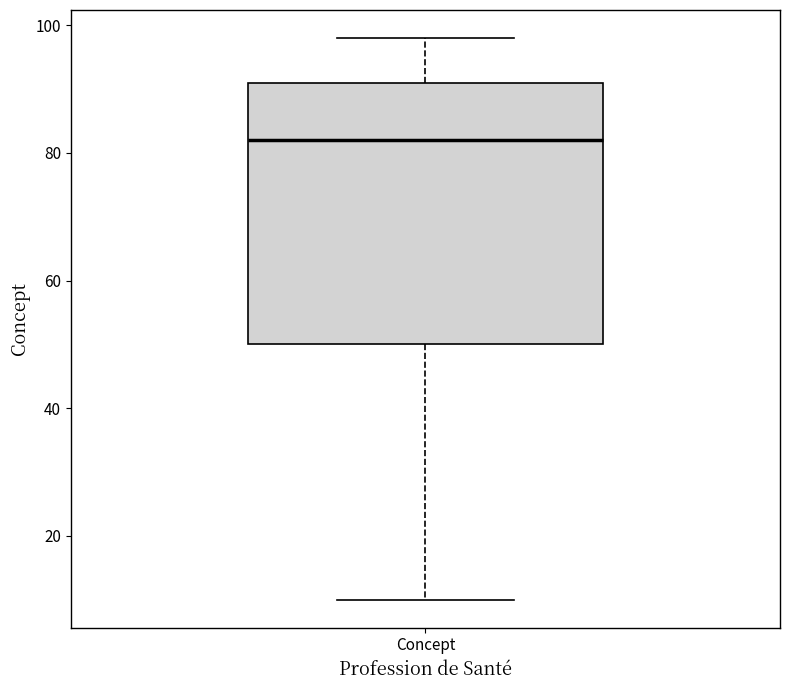

Read this box plot against the y-axis: the position of the median line, the range covered by the box, and the ends of both whiskers. The values are not printed on the chart, so give them approximately, as read against the axis.

median 82, box 50 to 92, whiskers 10 to 98